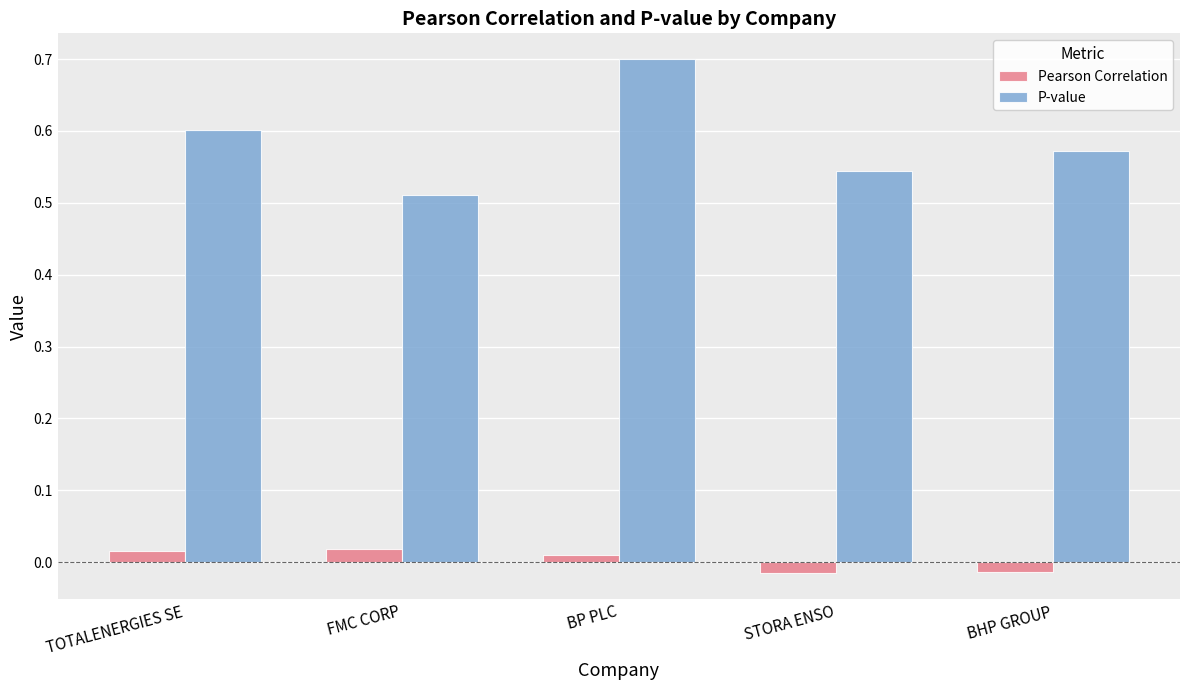

What is the label of the 3rd bar from the right?

BP PLC